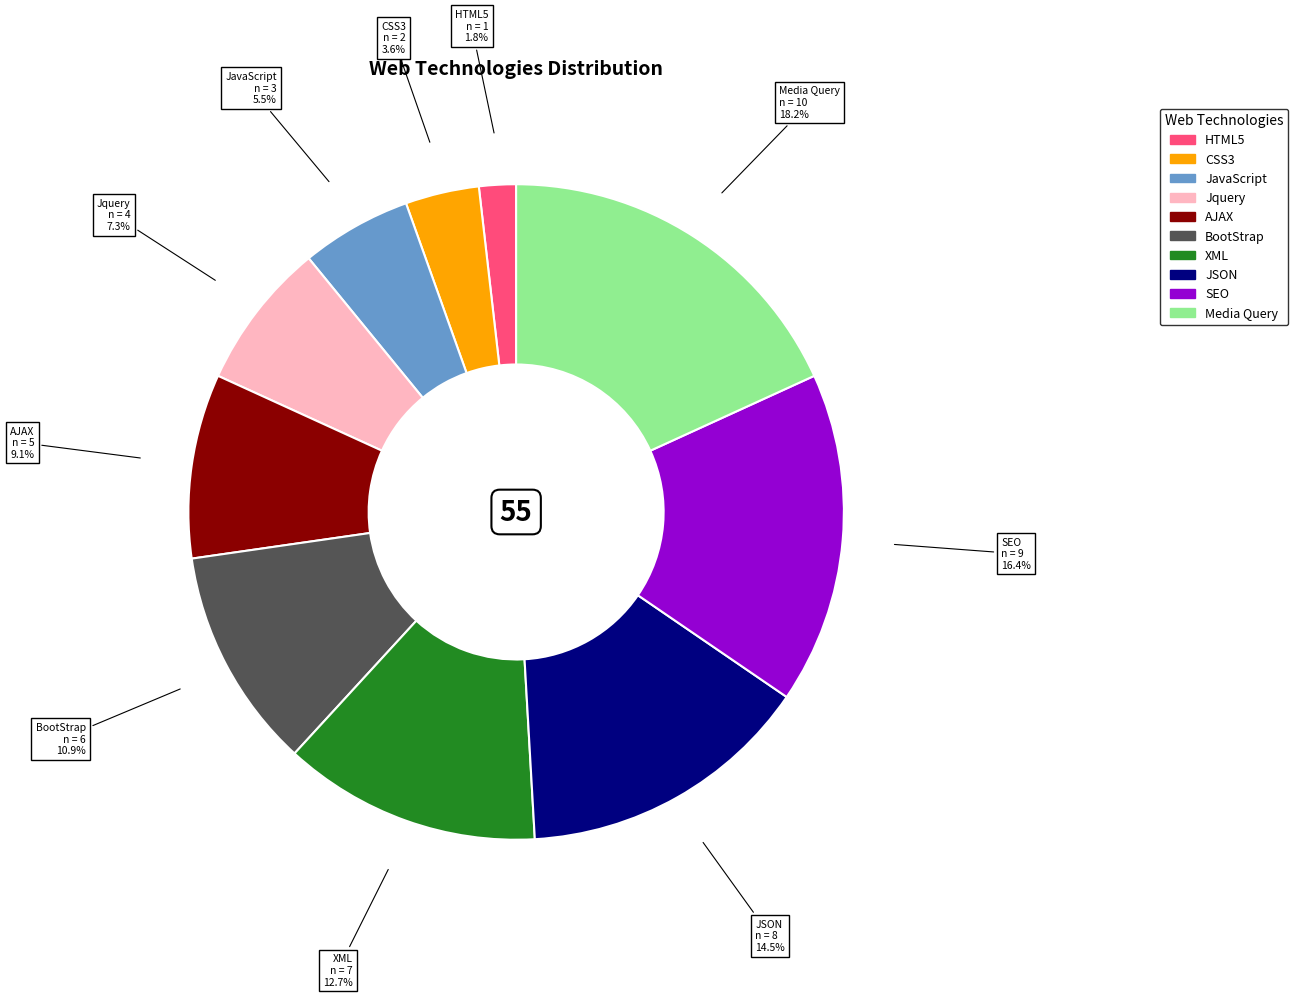

What is the smallest slice in the pie chart?

HTML5